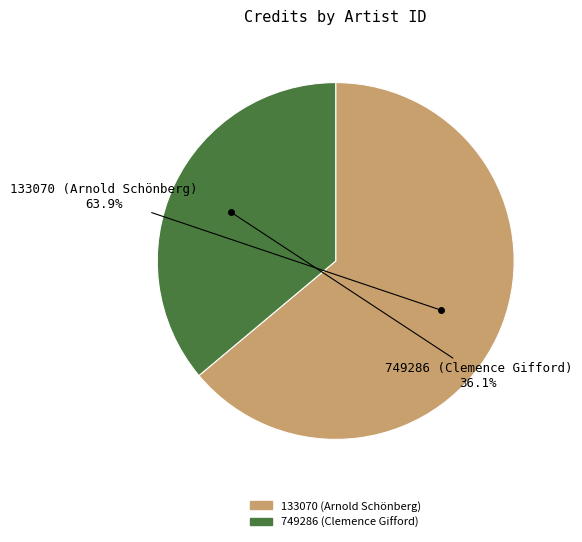

Between 133070 (Arnold Schönberg) and 749286 (Clemence Gifford), which is larger?

133070 (Arnold Schönberg)